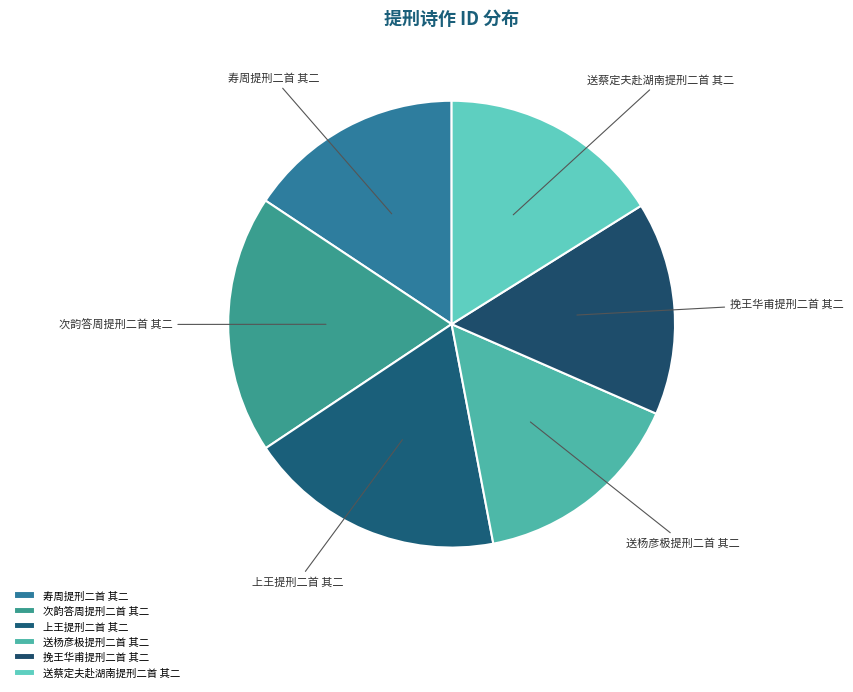

The 上王提刑二首 其二 slice represents 9% of the pie. True or false?

False